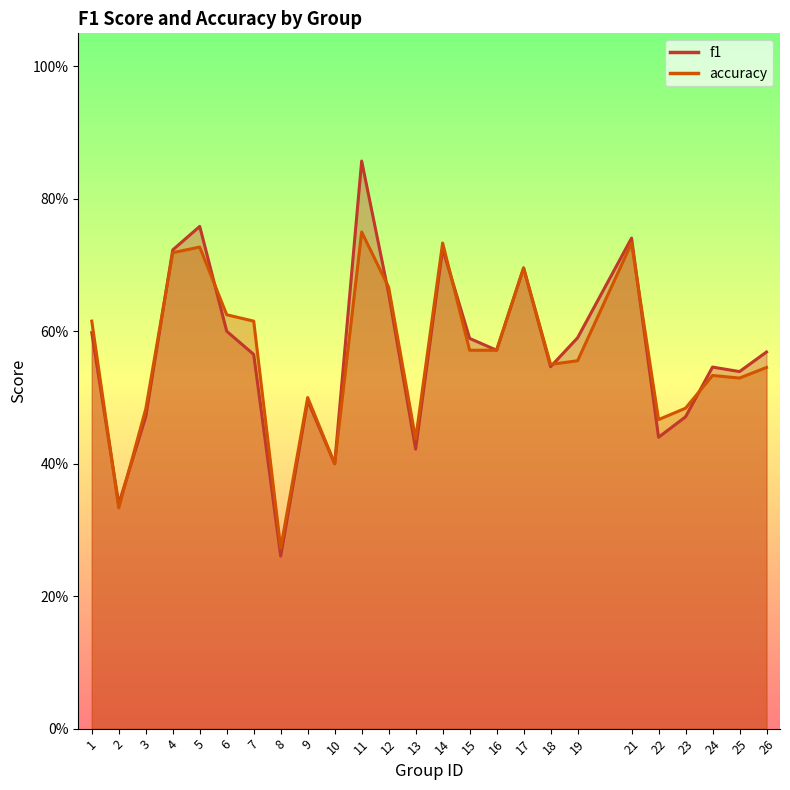

The f1 series shows 0.3 at 19. True or false?

False